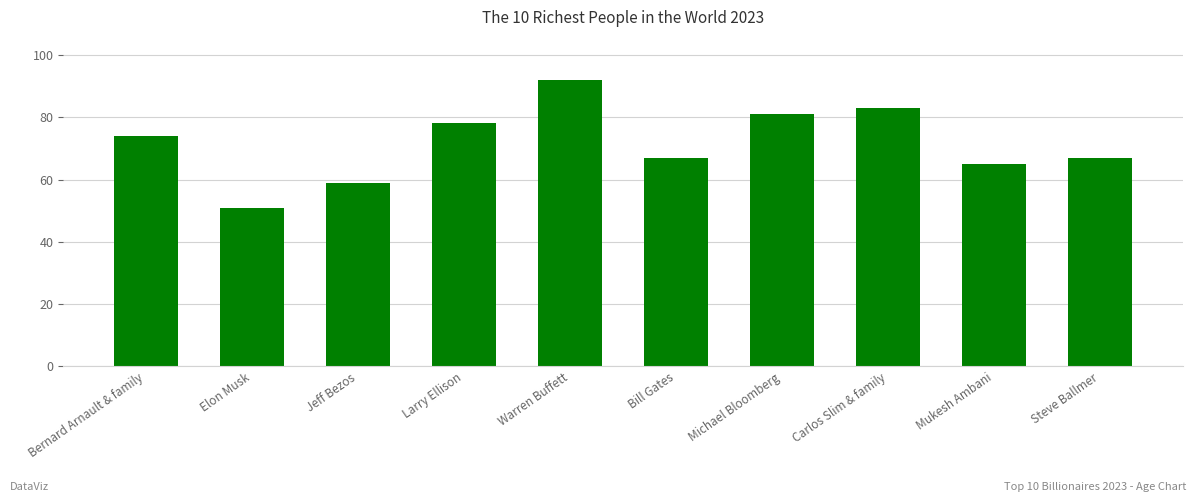

What is the smallest value displayed?

51